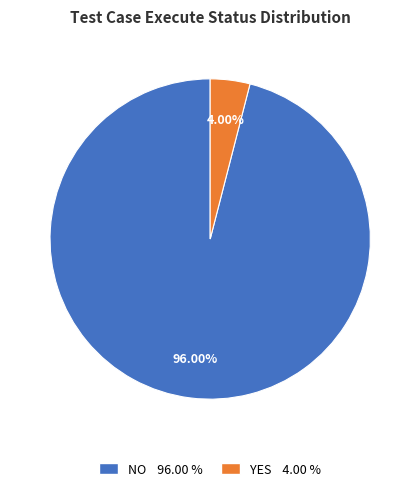

Rank the categories by value from lowest to highest.

YES 4.00 %, NO 96.00 %